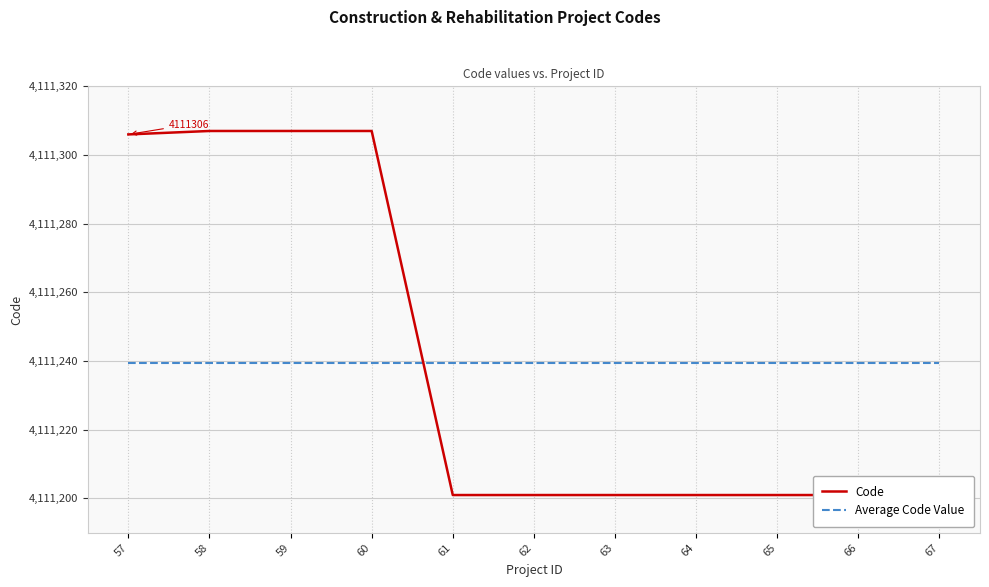

The Code series shows 4111307.0 at 58. True or false?

True